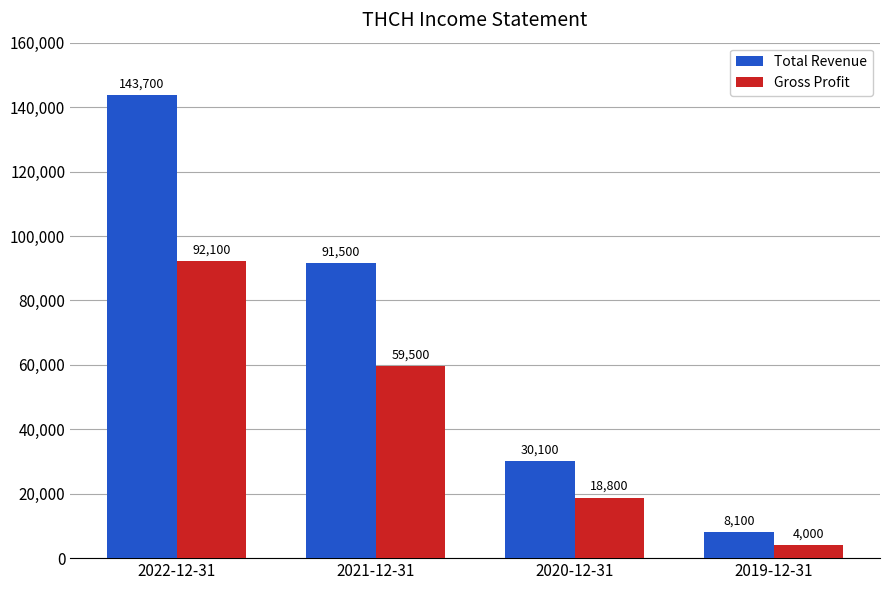

What is the difference between the Gross Profit values at 2022-12-31 and 2020-12-31?

73300